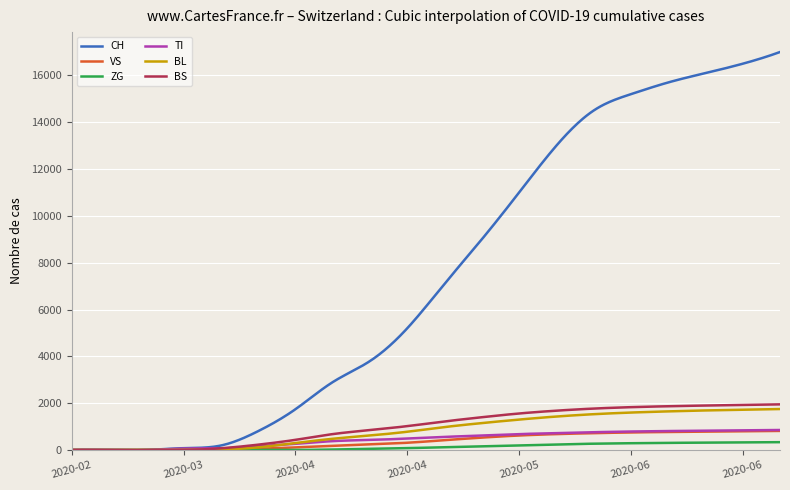

Which series has the largest total across all categories?

CH